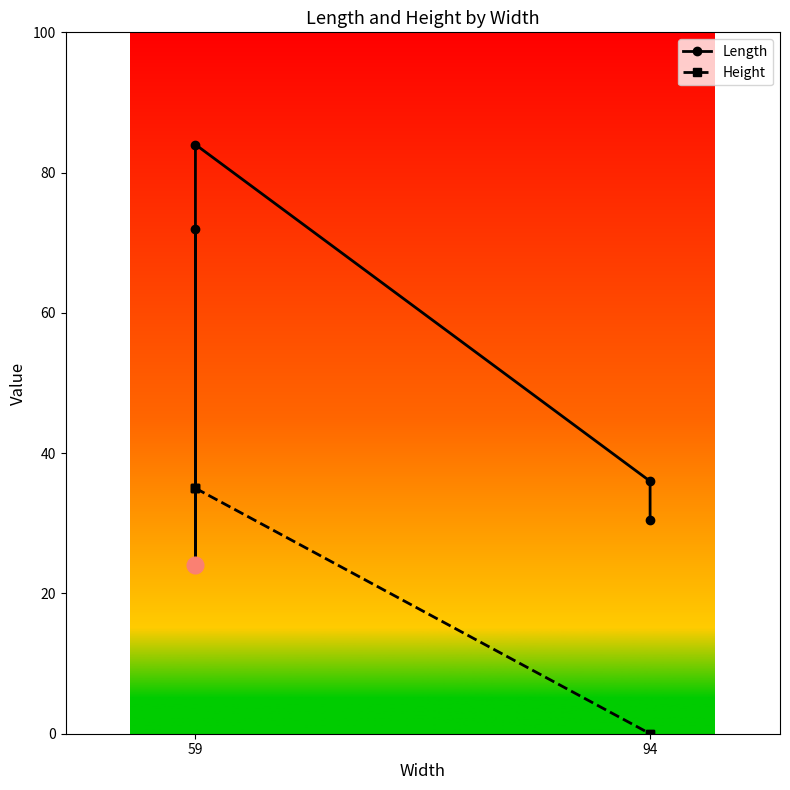

Rank the series at 59 from lowest to highest value.

Height, Length